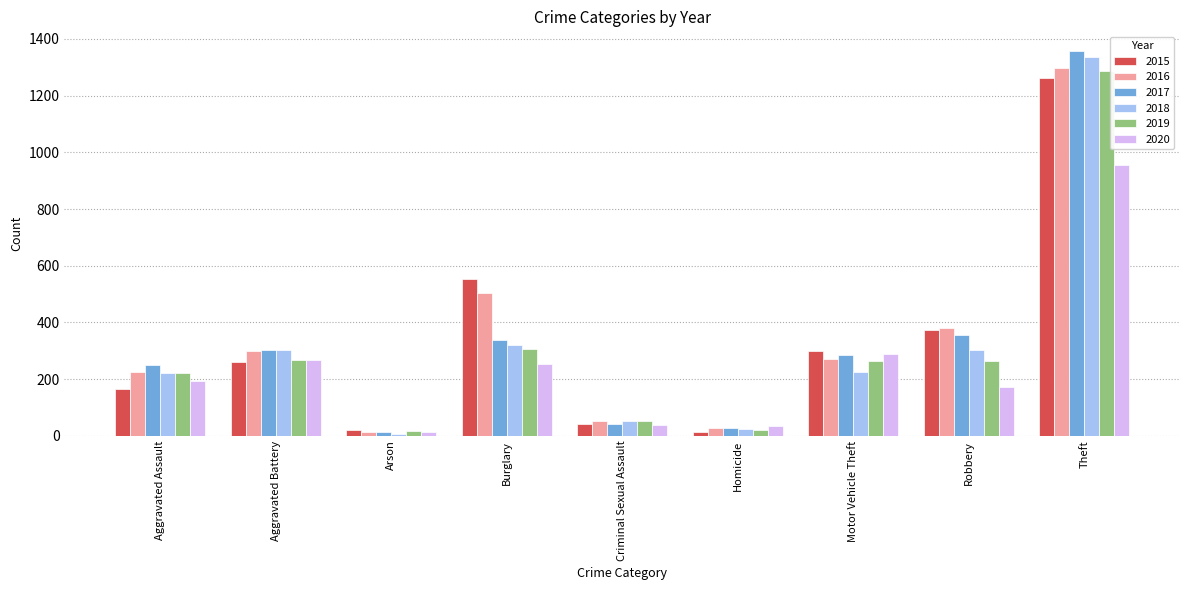

What is the approximate value of 2020 at Homicide?

34